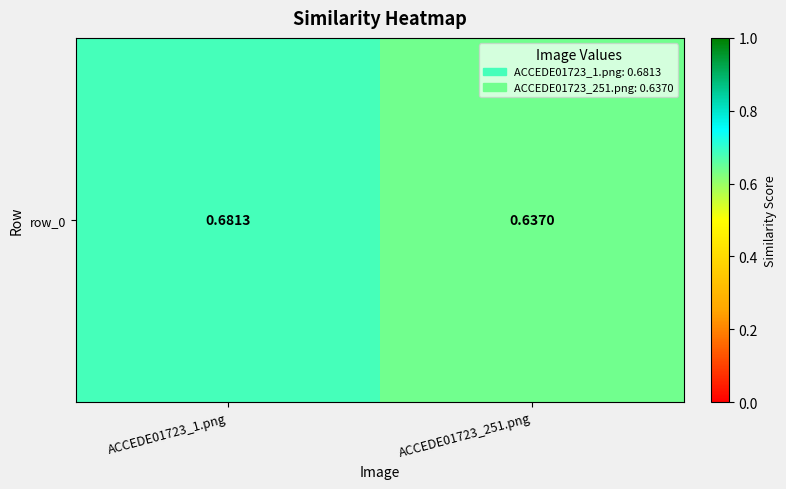

What is the sum of the values at ACCEDE01723_1.png and ACCEDE01723_251.png?

1.3